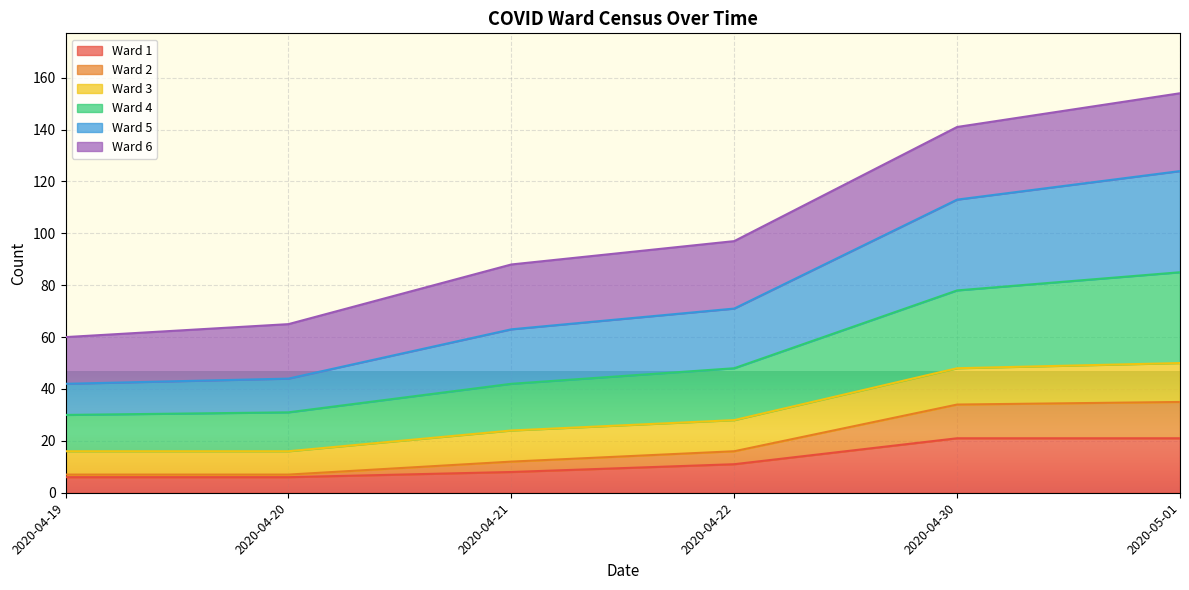

True or false: Ward 4 has more than 2 points higher than both neighbors.

False